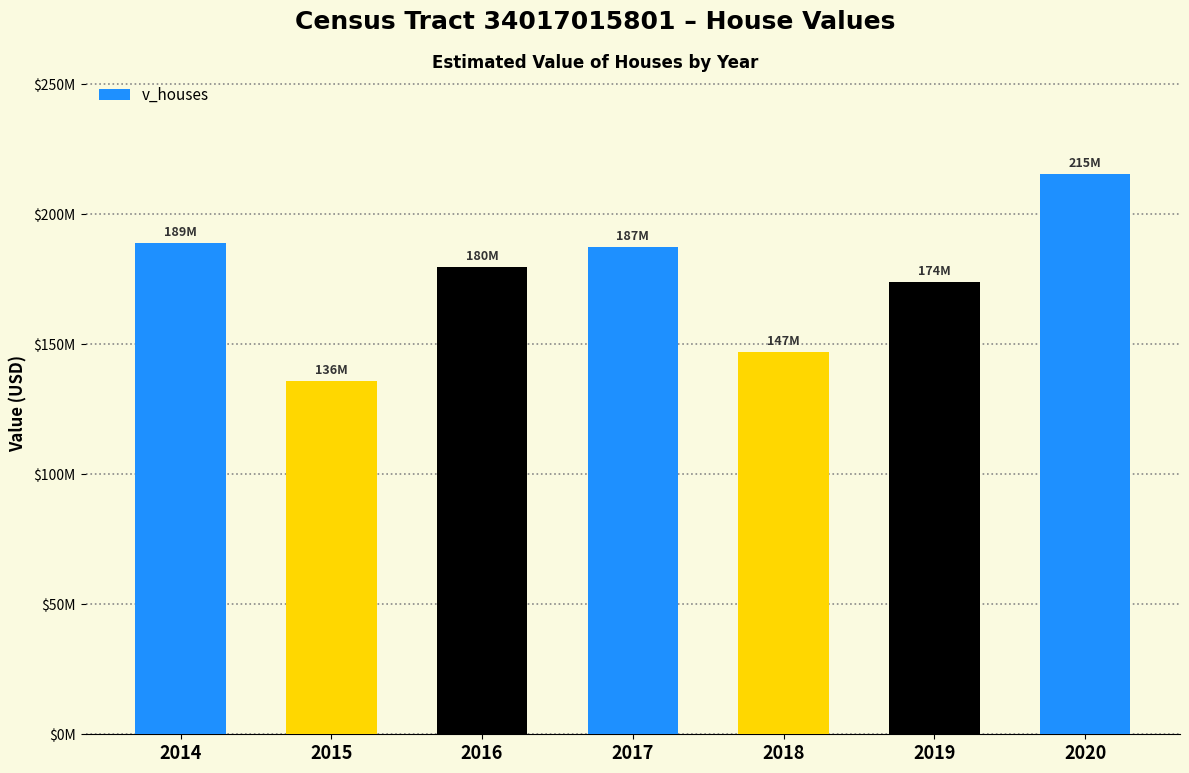

Does the chart contain any negative values?

No